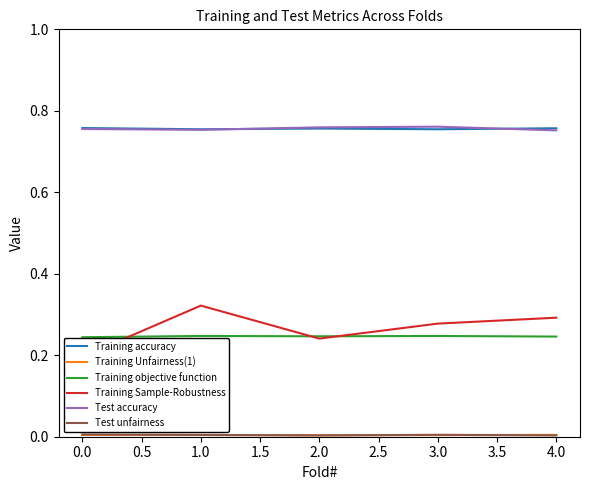

True or false: Test accuracy and Training objective function intersect in this chart.

False